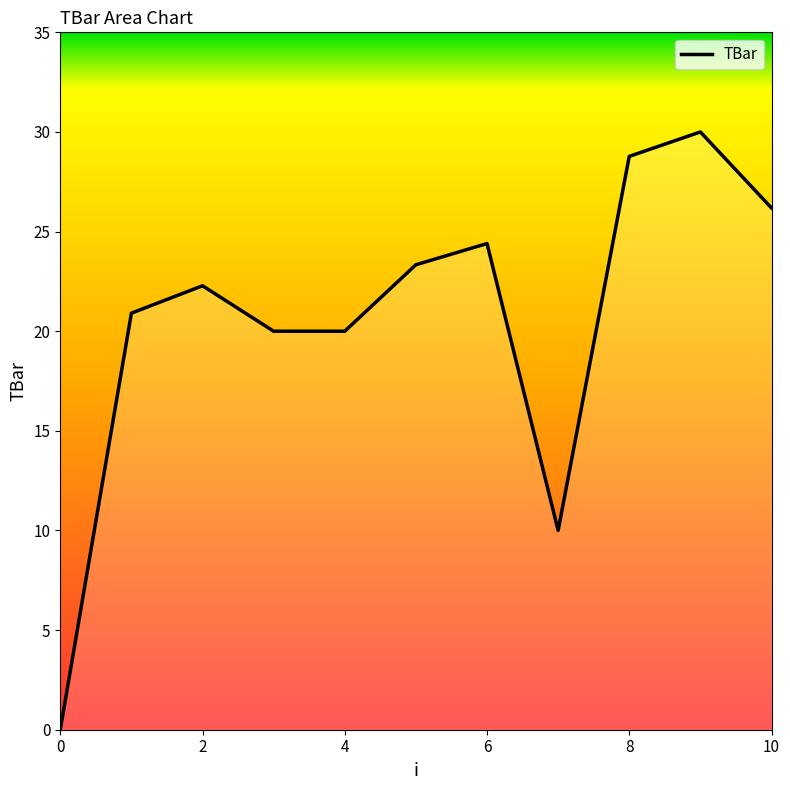

What is the maximum value shown in the chart?

30.0